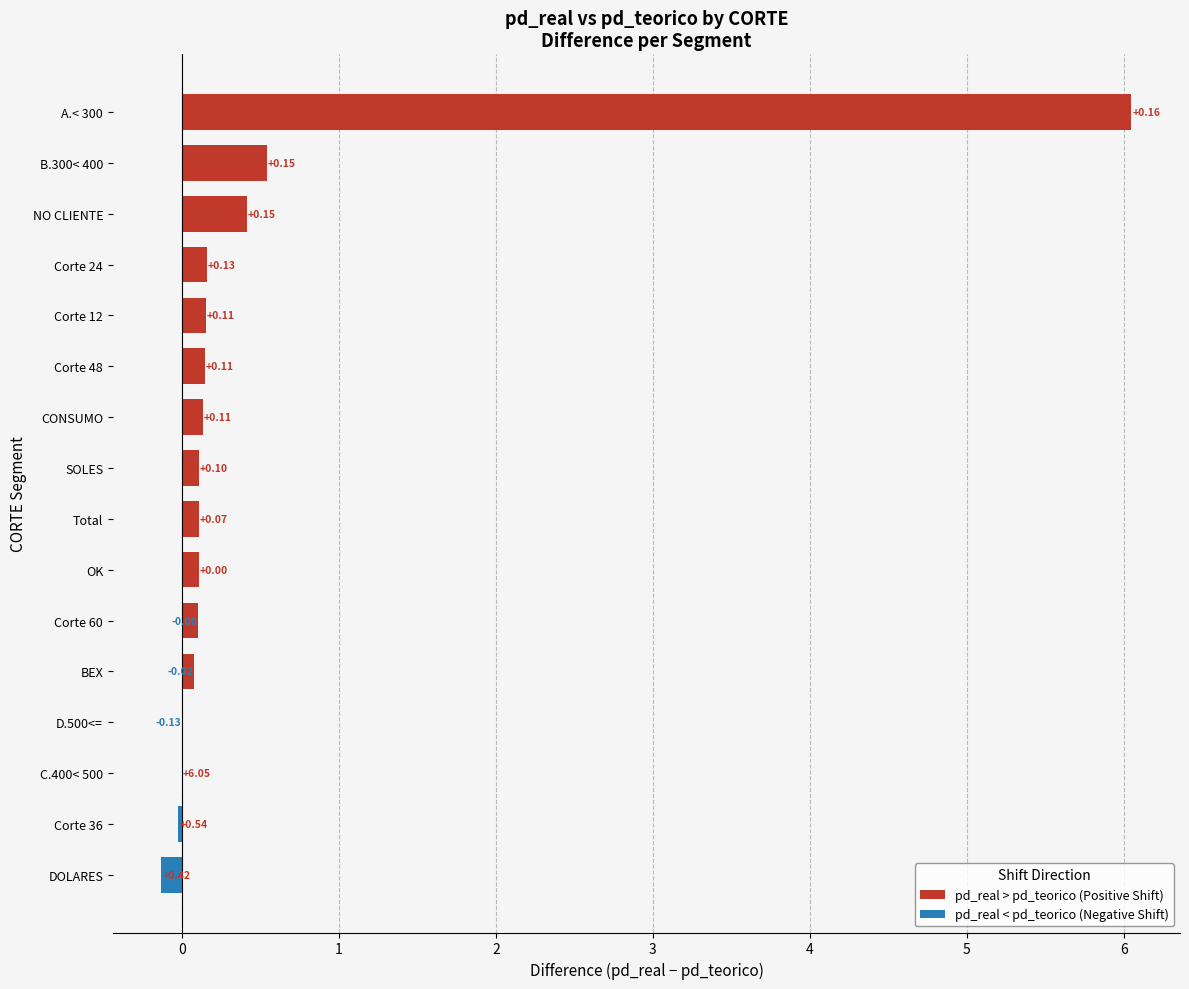

Read the pd_teorico value at B.300< 400.

0.5